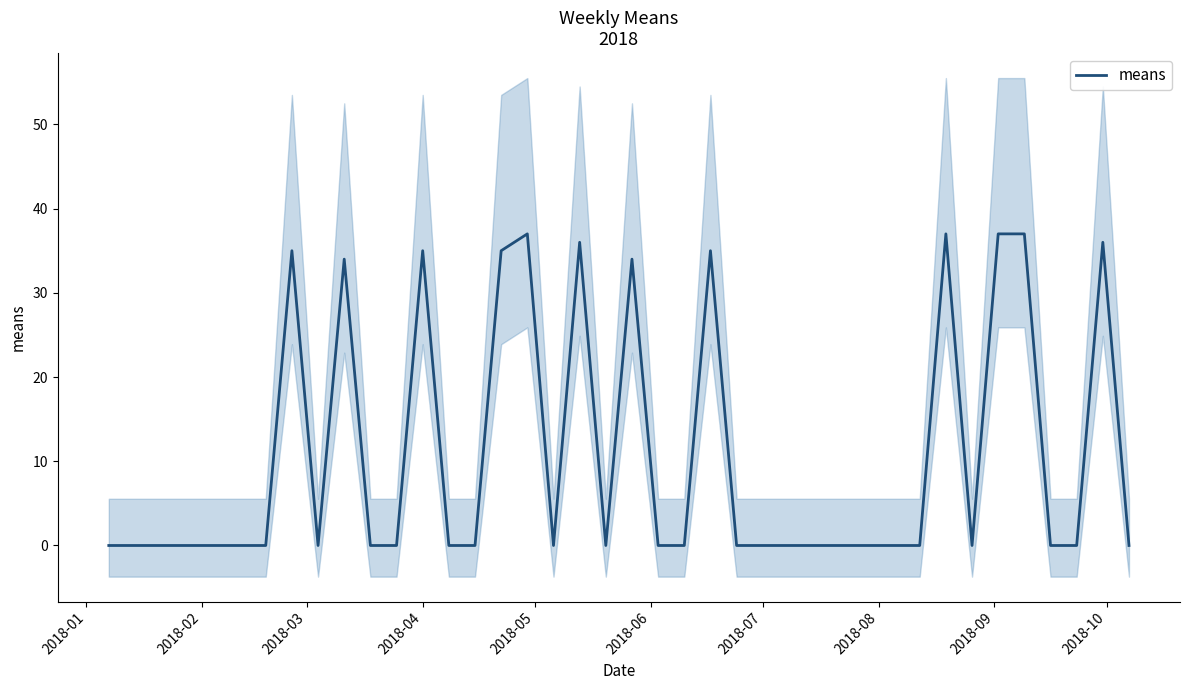

What is the maximum value shown in the chart?

37